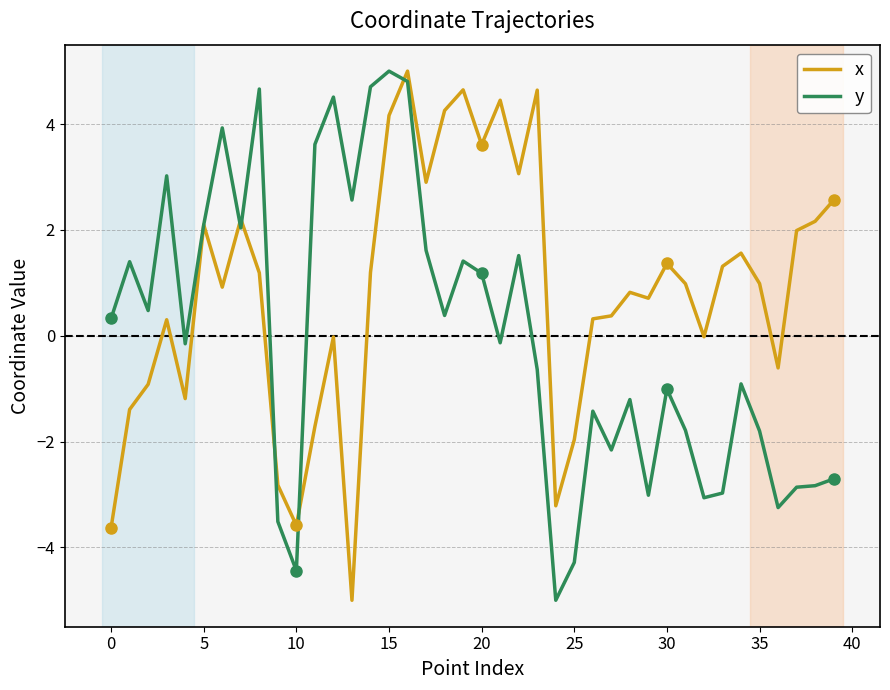

What is the label of the 15th point from the left?

14